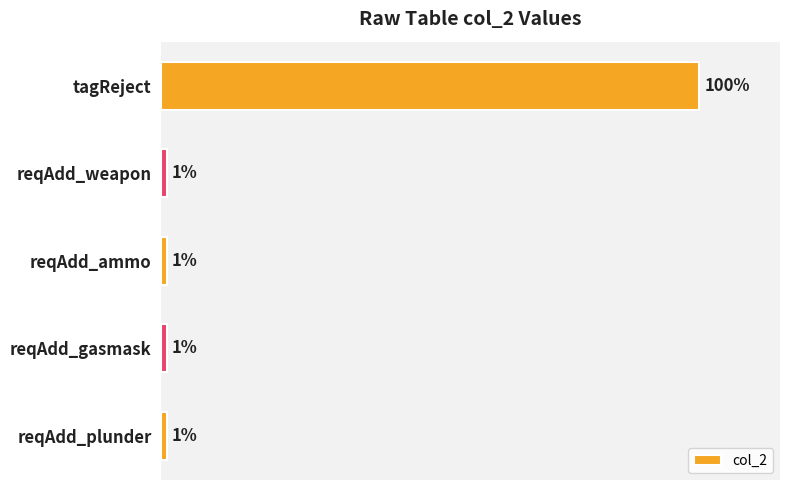

What is the label of the 5th bar from the top?

reqAdd_plunder